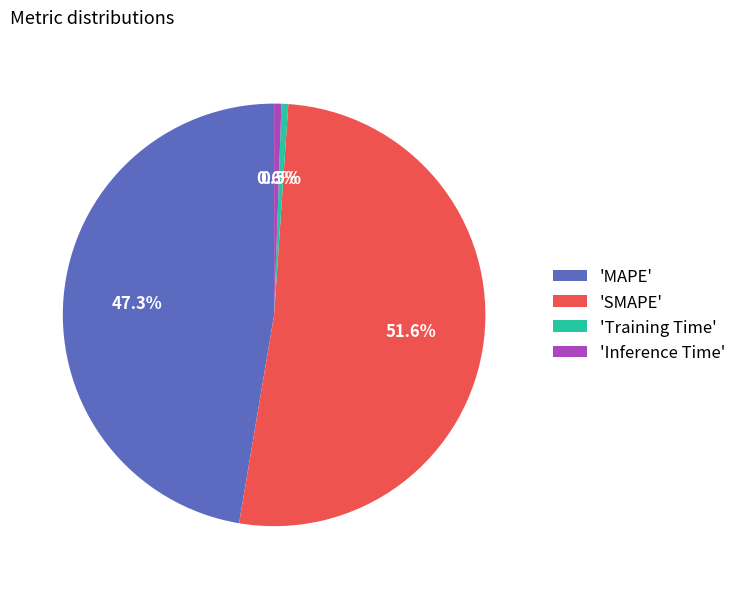

Combined, do 'Inference Time' and 'Training Time' account for over 50%?

No